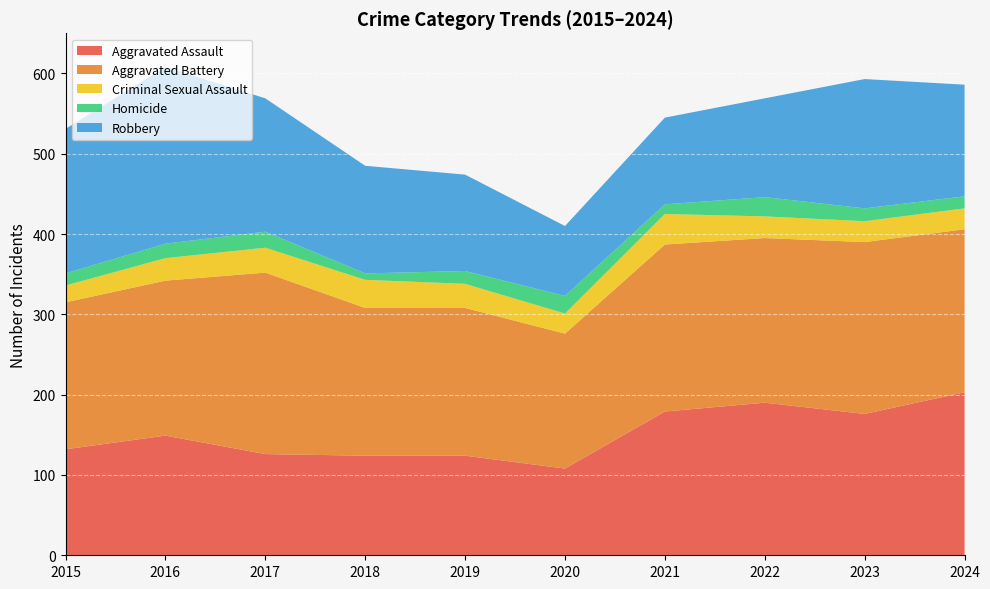

Reading left to right, transcribe all the data shown in this chart.

Aggravated Assault: 132	149	126	124	124	108	179	190	176	203
Aggravated Battery: 183	193	226	184	184	168	208	205	214	203
Criminal Sexual Assault: 21	28	31	35	30	25	38	27	26	26
Homicide: 15	18	20	8	16	22	12	24	16	15
Robbery: 180	220	166	134	120	87	108	123	161	139